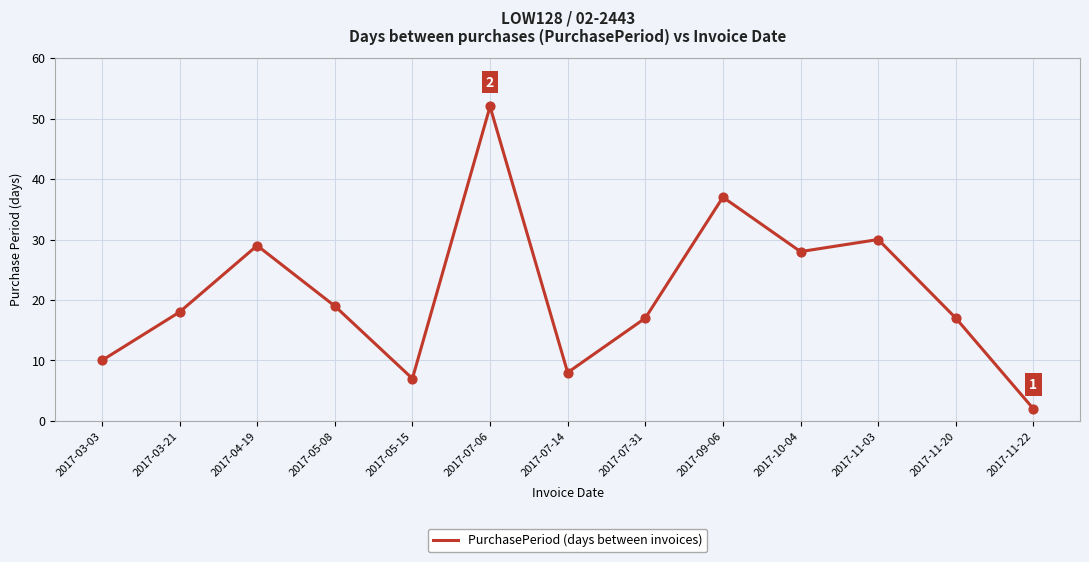

Which has a higher value, 2017-07-06 or 2017-11-20?

2017-07-06